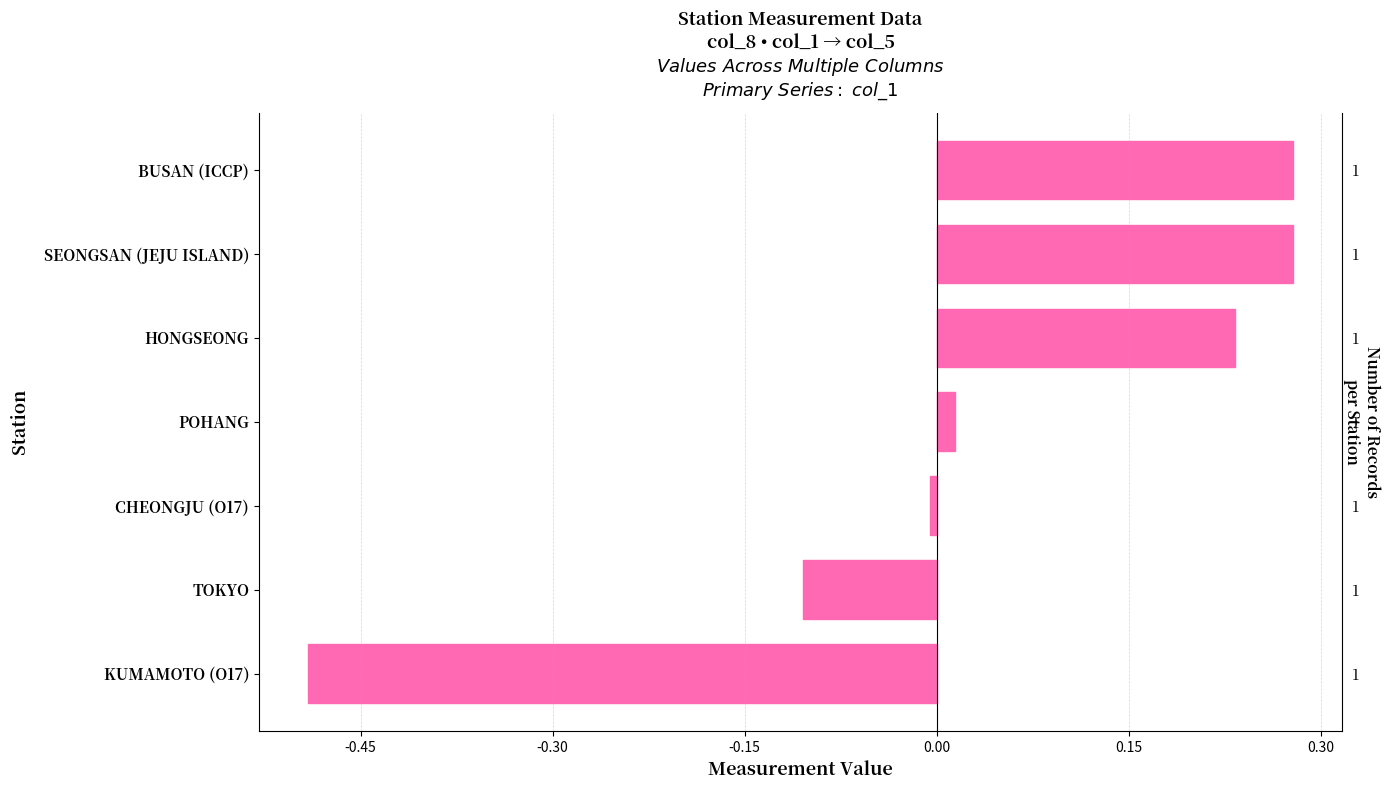

The value at POHANG is 0.0. True or false?

False